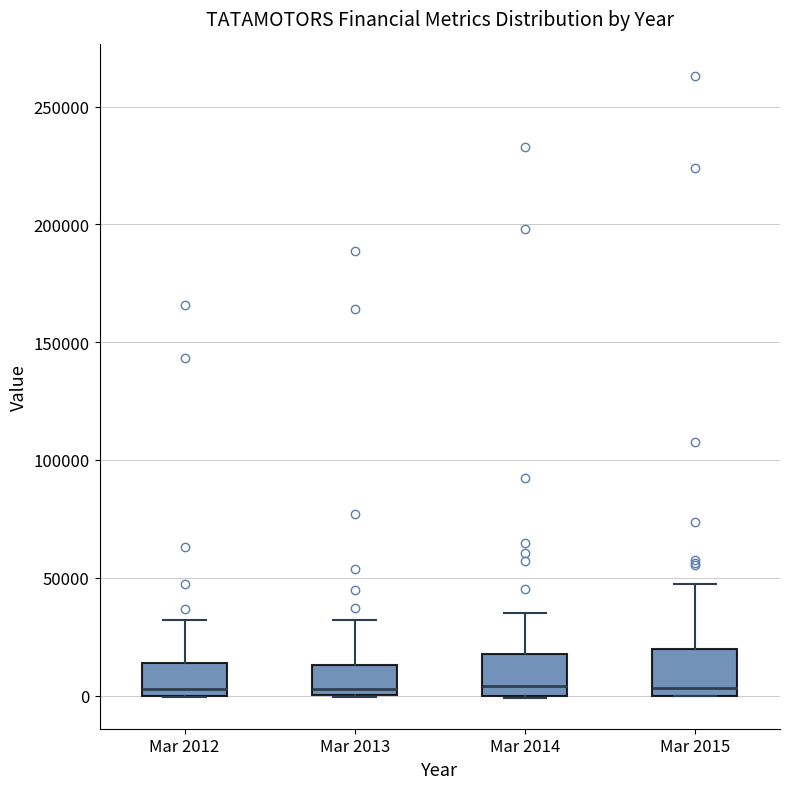

Where is the upper edge of the box for Mar 2015 on the y-axis? The values are not printed on the chart, so give them approximately, as read against the axis.

20000